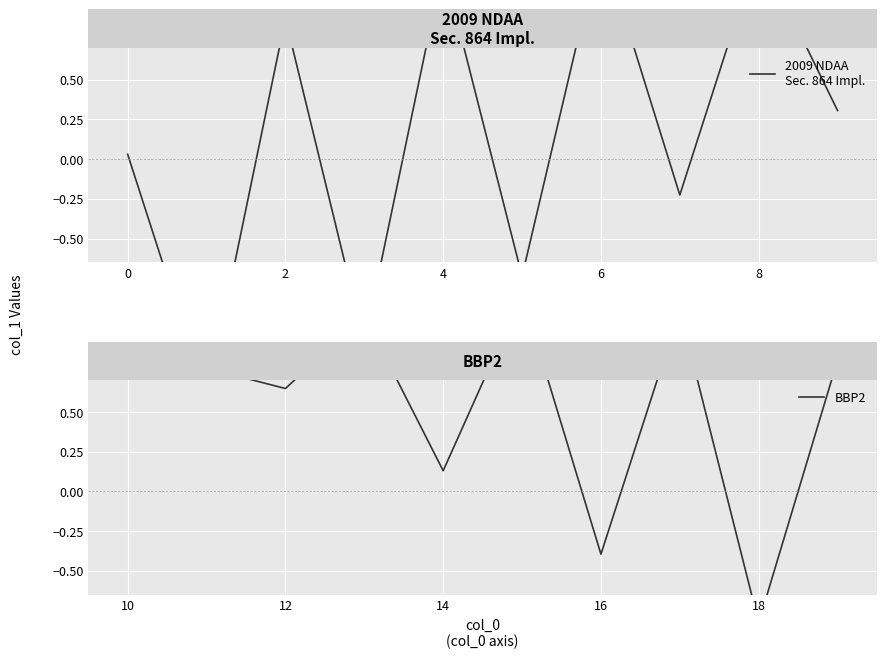

What is the spread (max minus min) of values at 10?

1.8